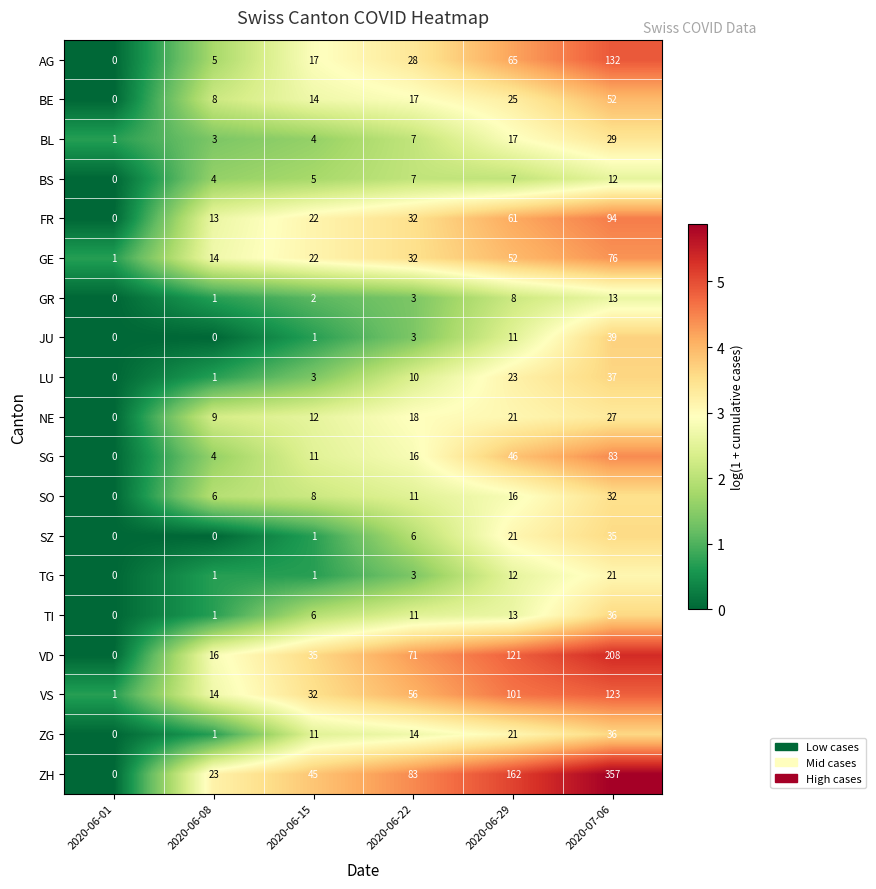

The value of BS at 2020-06-08 is 4. True or false?

True